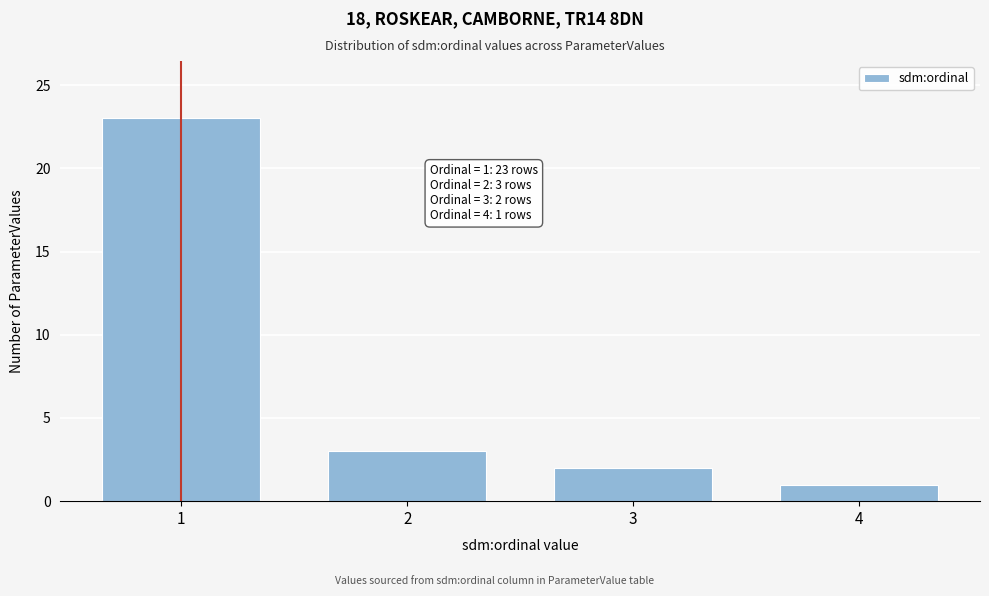

Reading left to right, list all the values displayed in this chart.

1=23	2=3	3=2	4=1